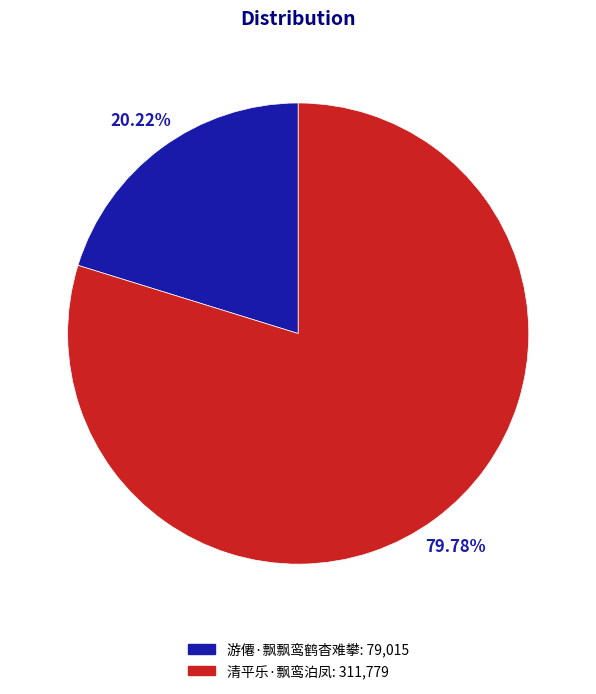

What percentage is the 清平乐·飘鸾泊凤 slice, to the nearest percent?

80%